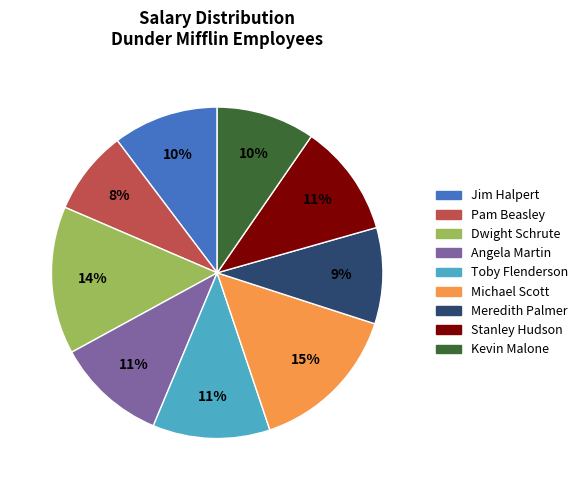

Is it true that Dwight Schrute is 7% of the pie?

False